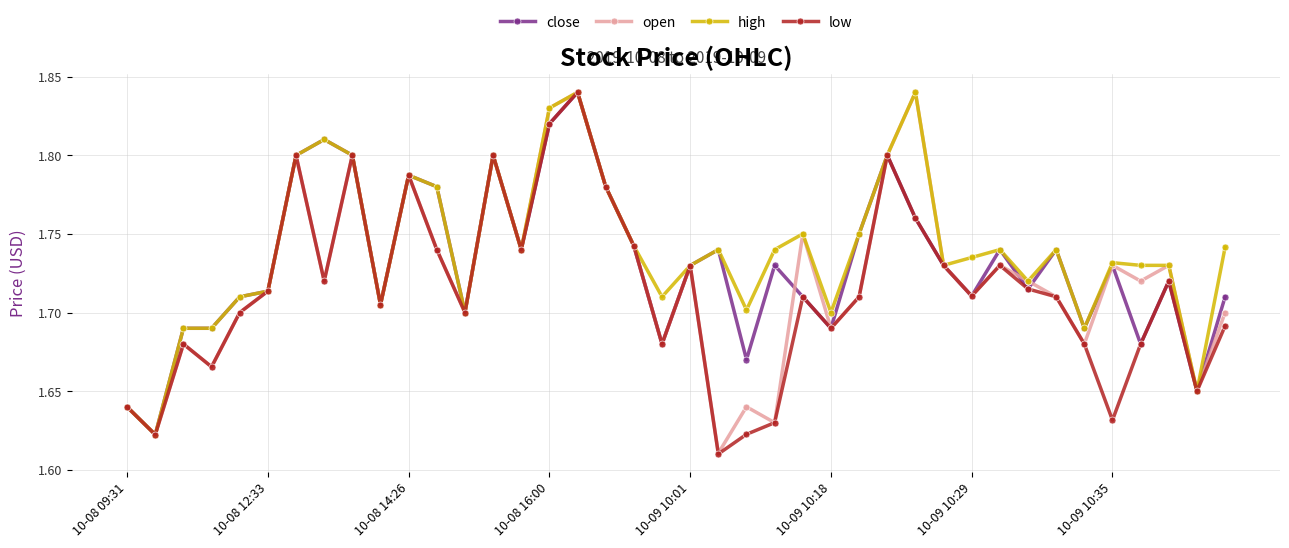

True or false: high has more than 0 interior local peaks.

True